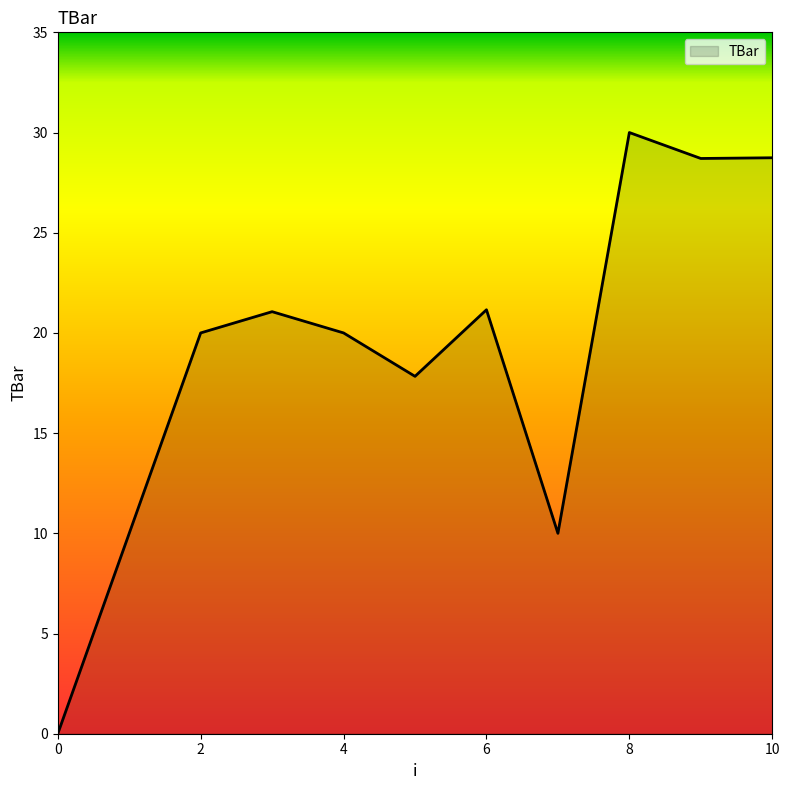

What is the difference between the maximum and second lowest values?

20.0